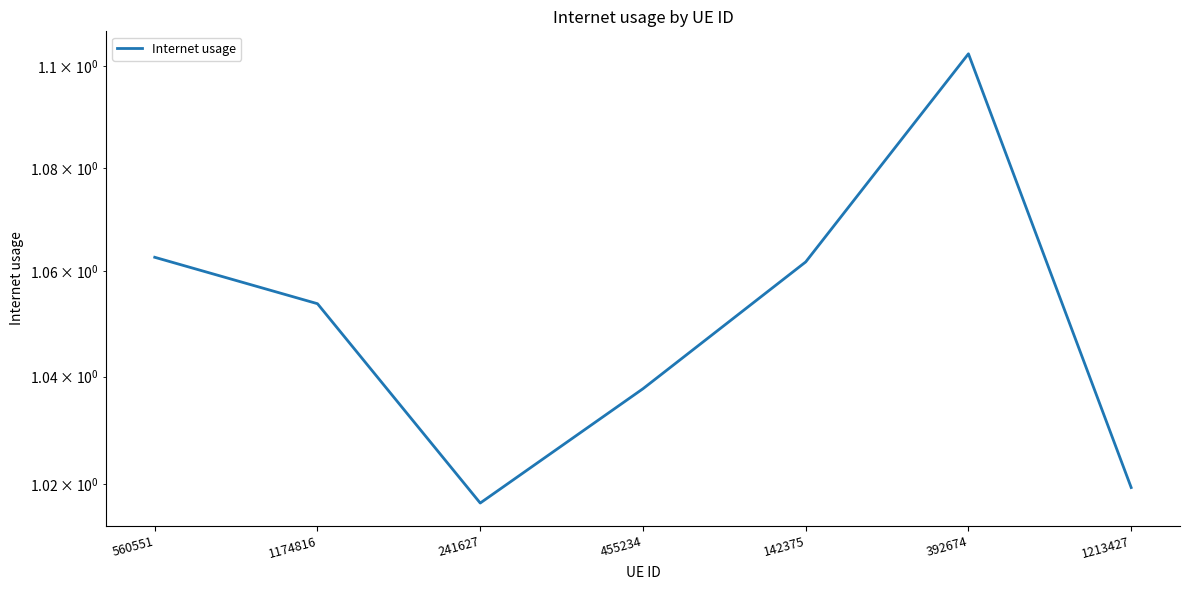

What is the label of the 1st point from the right?

1213427